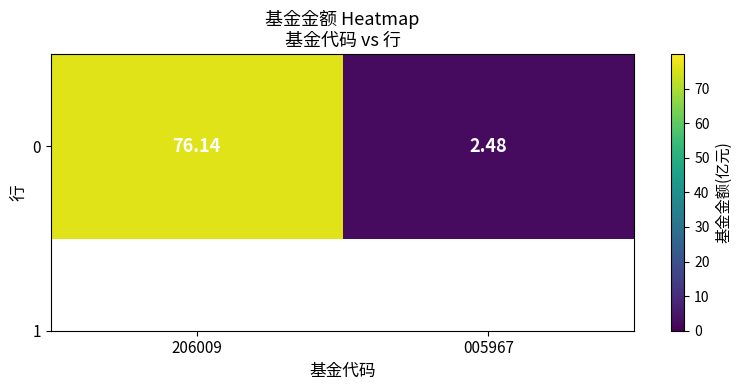

What is the change in value from 206009 to 005967?

-73.7